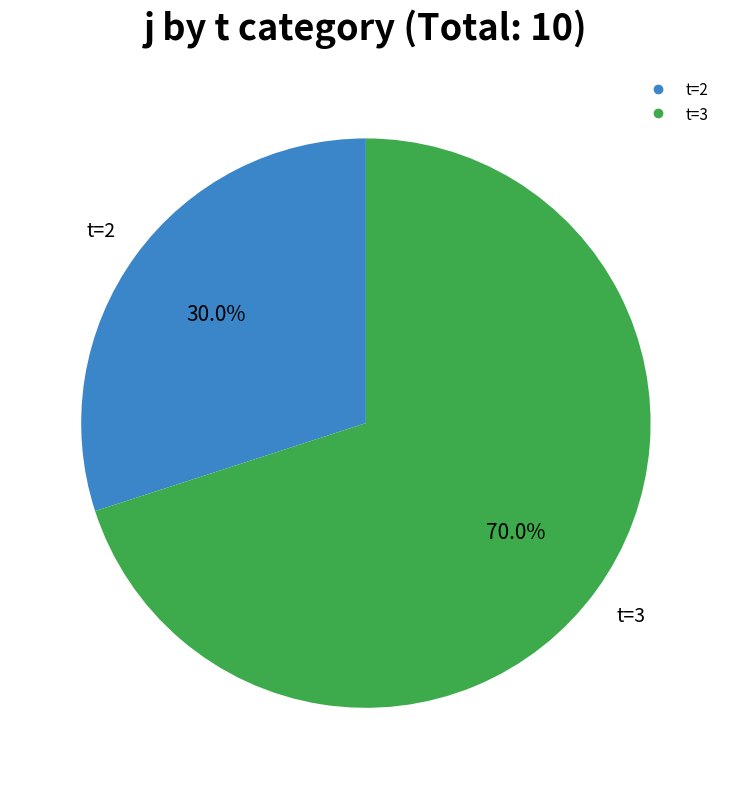

Is there any slice that represents more than half of the pie?

Yes